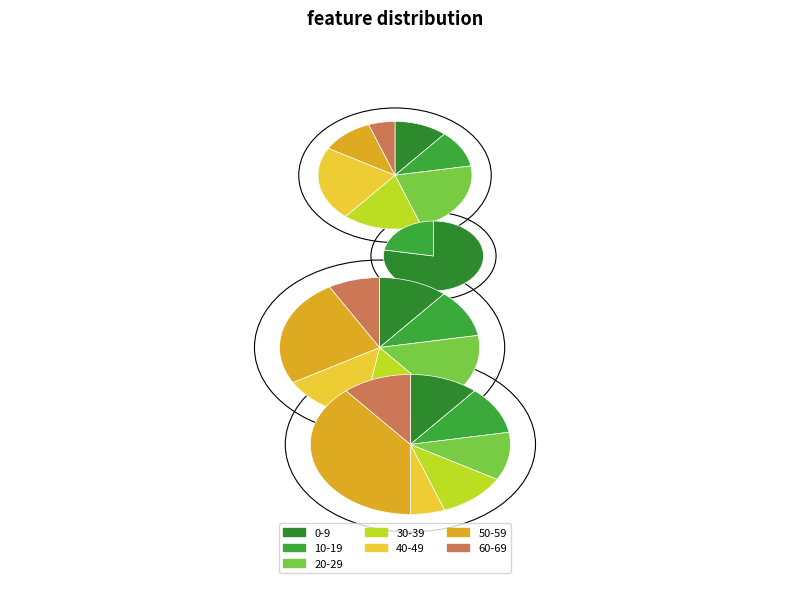

Does 14 account for over 50% of the chart?

No